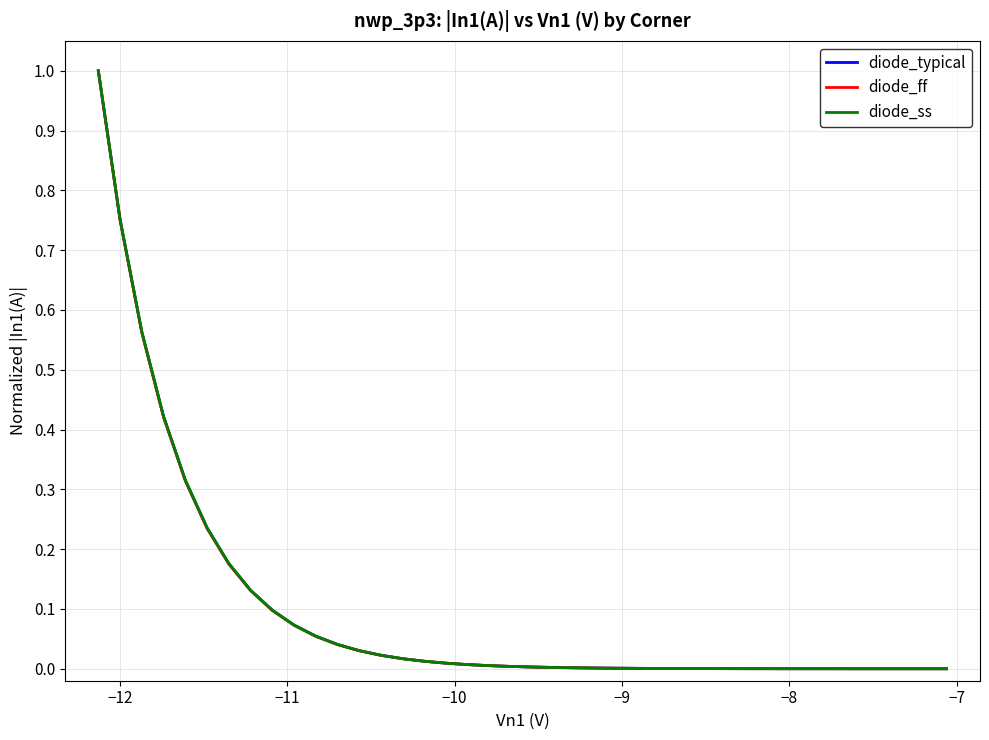

Rank the series by their average value, from highest to lowest.

diode_ss, diode_typical, diode_ff